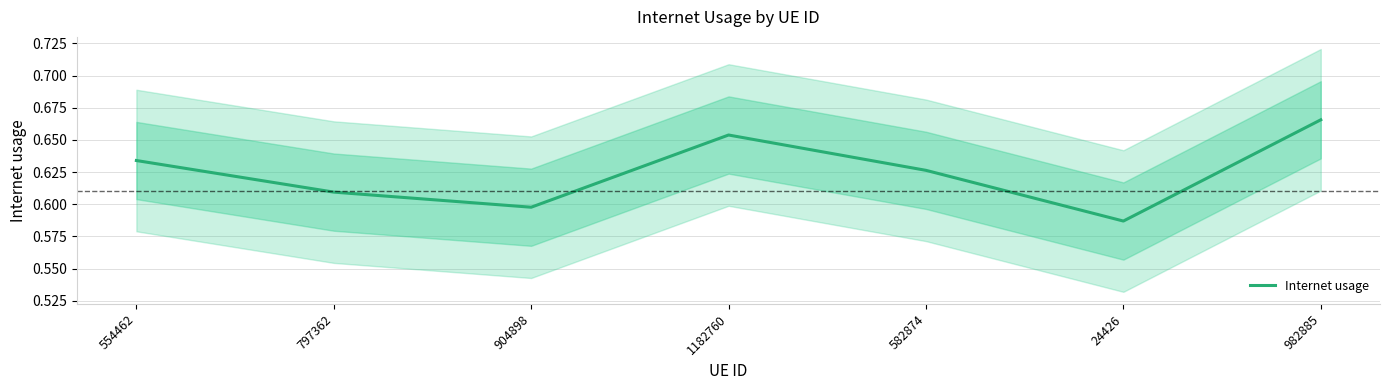

Is this an area chart (filled region under the line)?

No